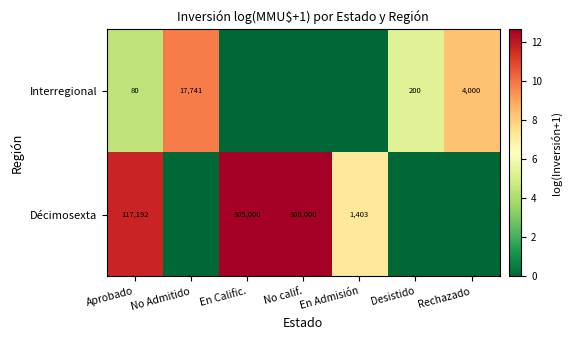

The value of Interregional at Aprobado is 80. True or false?

True